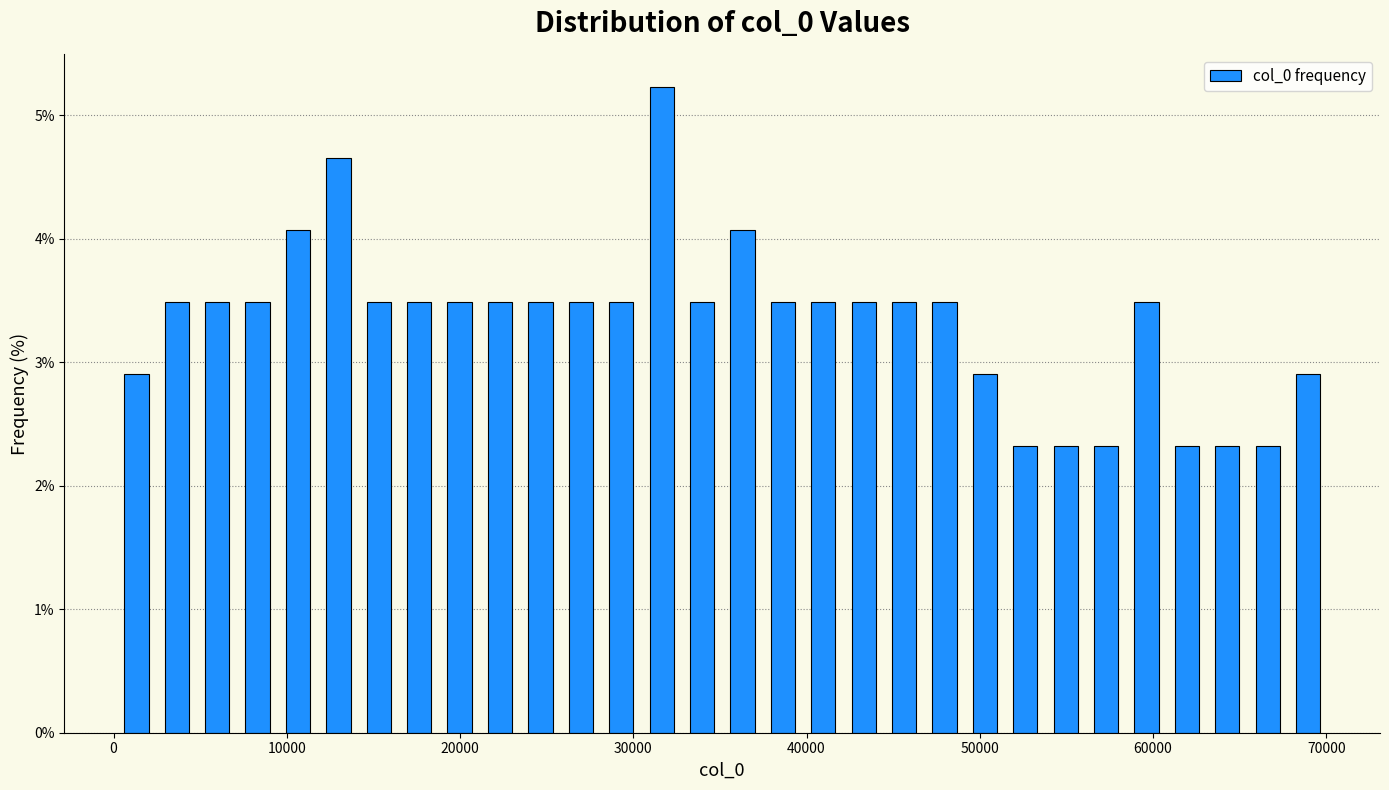

Read against the x-axis, roughly where is the centre of the tallest bar?

32000